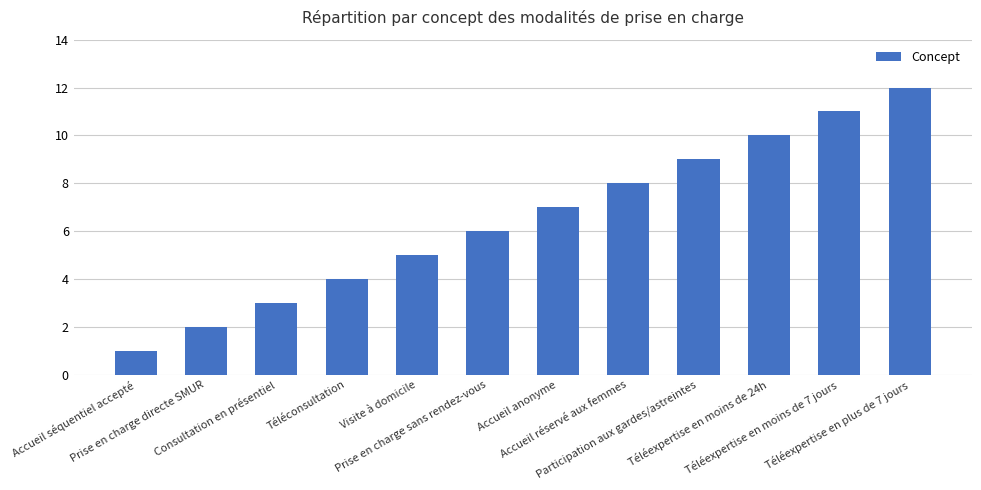

Reading left to right, extract all data points from this chart.

1	2	3	4	5	6	7	8	9	10	11	12